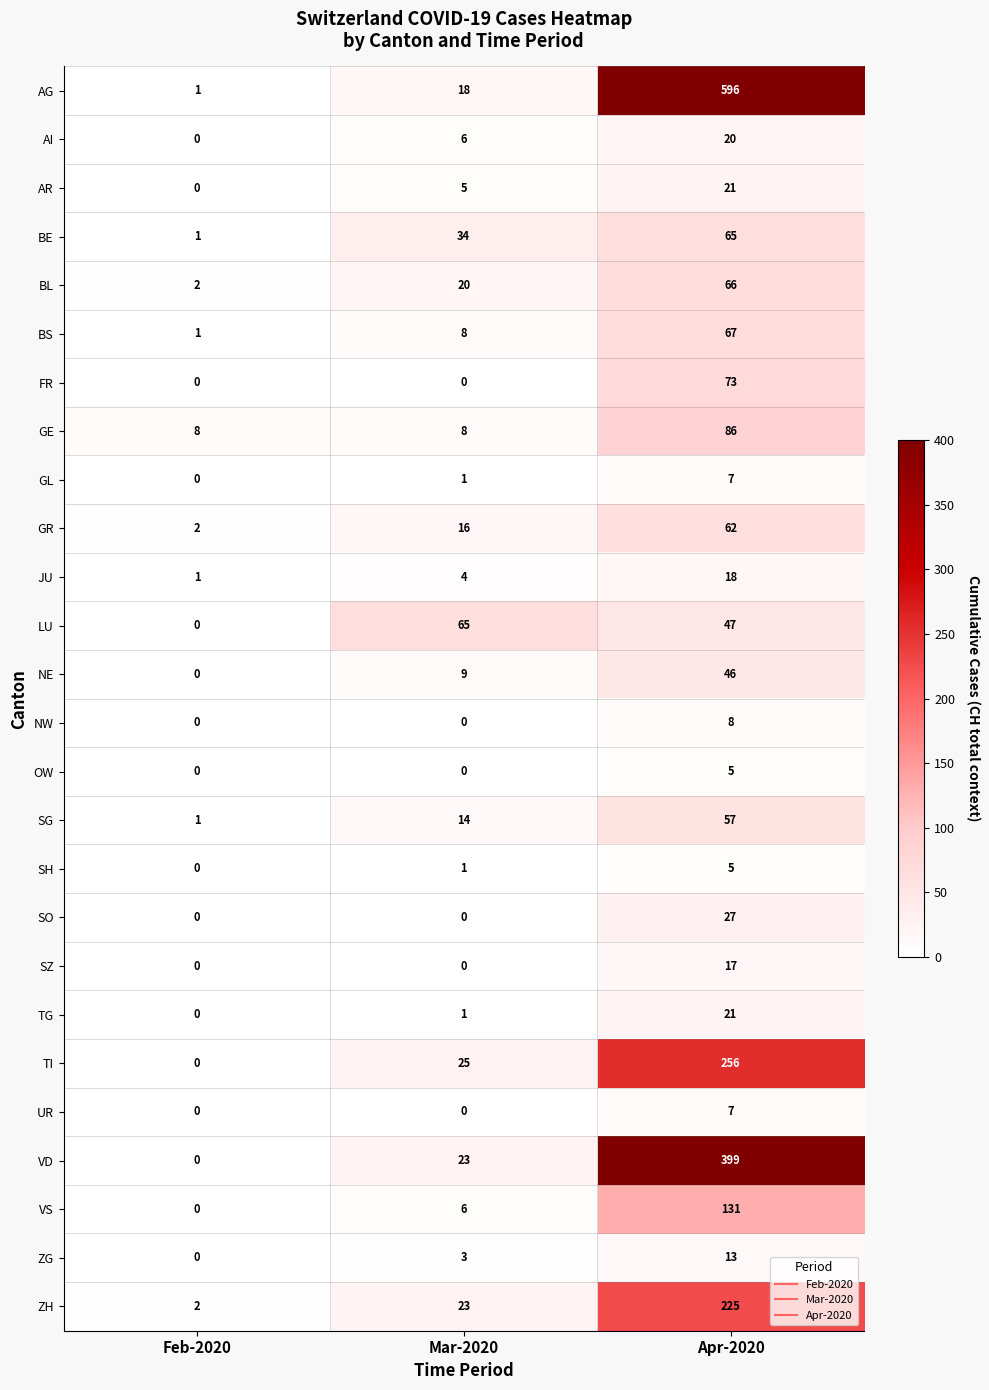

Which series has the largest range (max minus min)?

AG